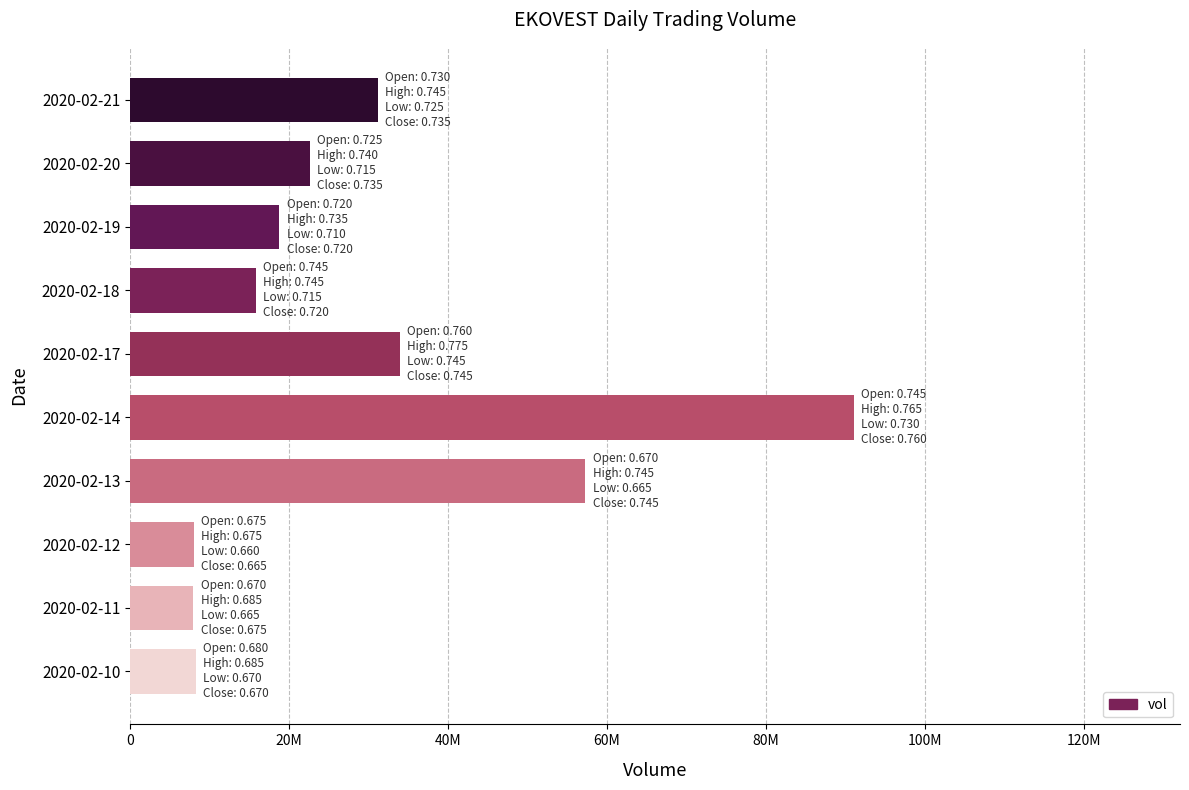

Where is the data nearest to the value 49542350?

2020-02-13